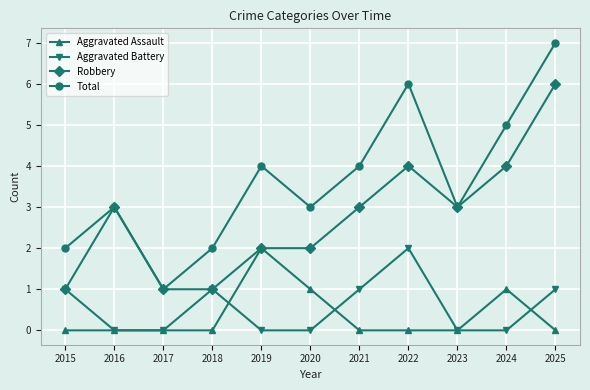

What is the difference between the highest and lowest values at 2020?

3